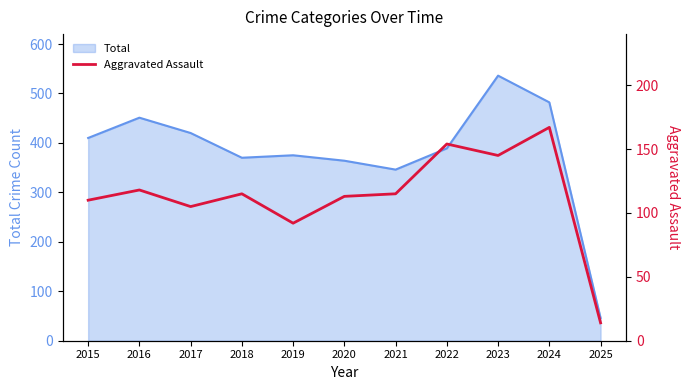

What is the minimum value shown in the chart?

14